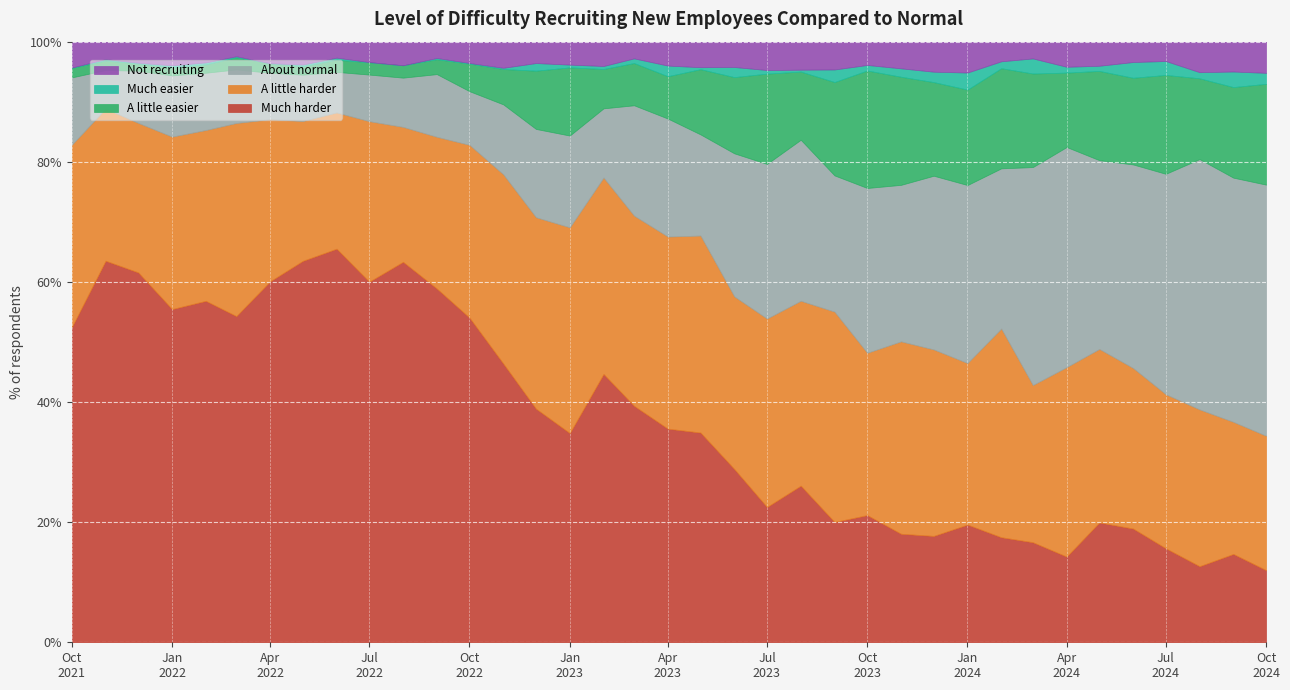

The value of Not recruiting at 2023-09-01 is 1.7. True or false?

False